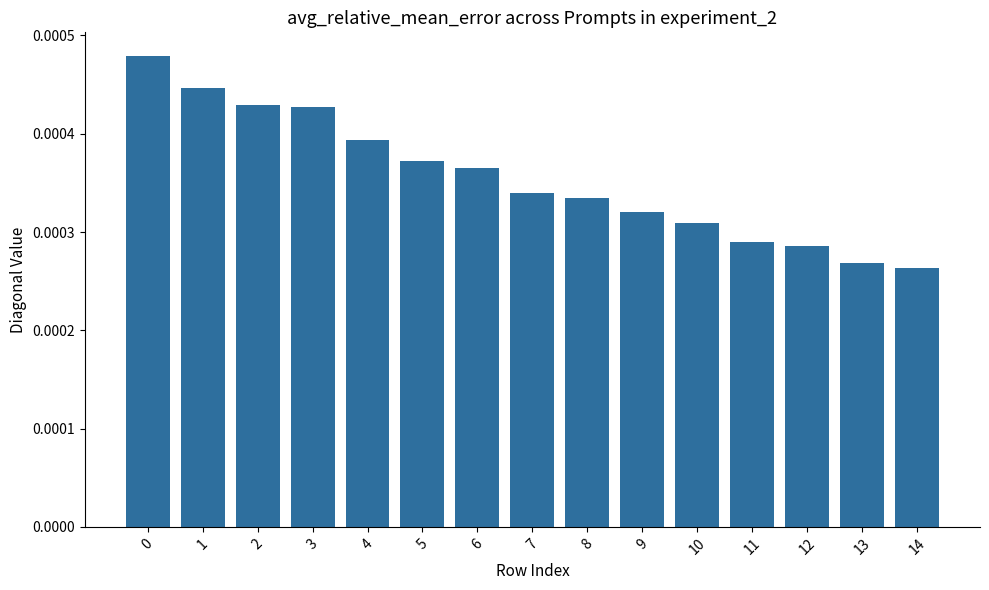

Between 9 and 8, which is larger?

8